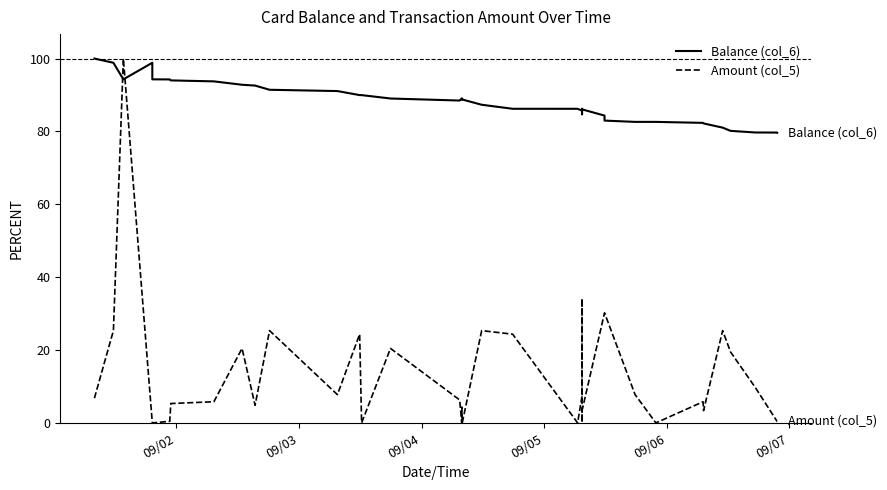

True or false: Balance (col_6) has more than 1 interior local peaks.

True